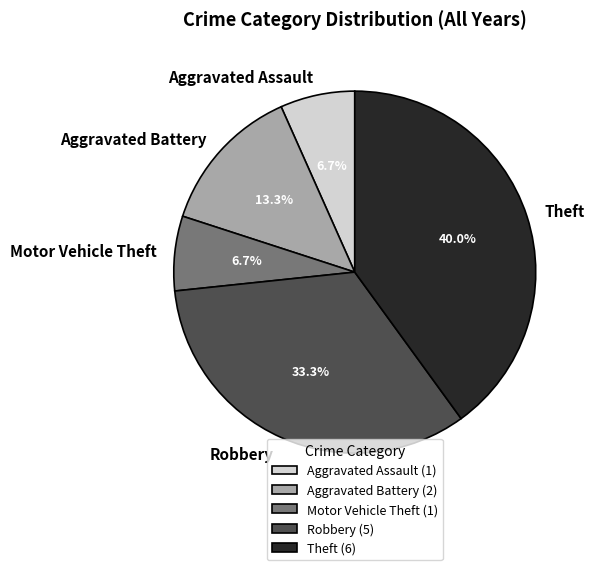

Which category has the biggest portion of the pie?

Theft